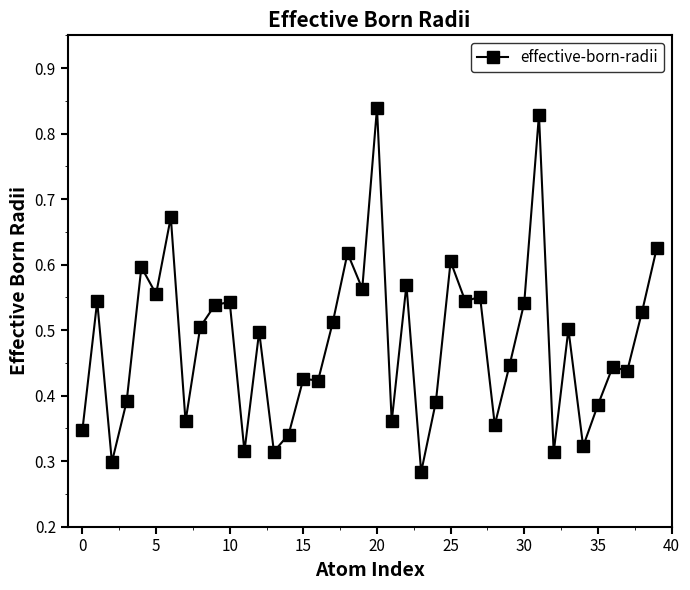

Count the values in the range 0 to 1.

40